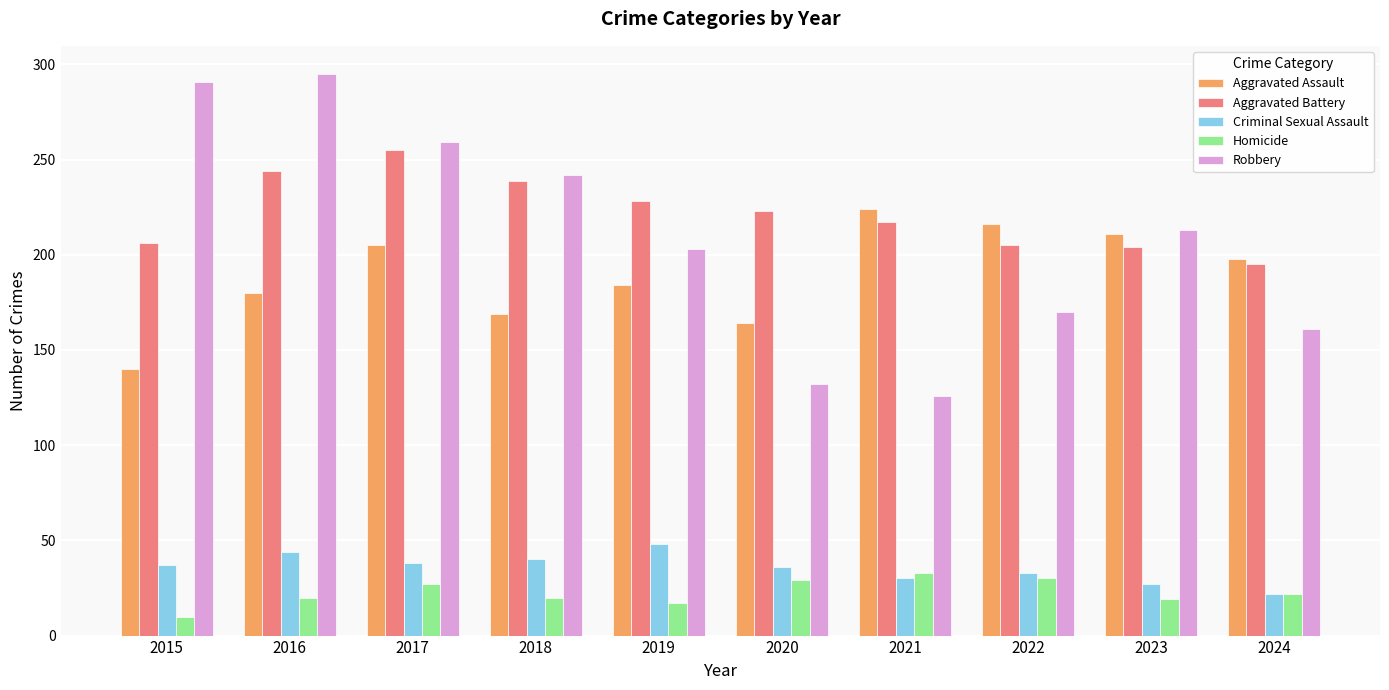

Which series has the largest total across all categories?

Aggravated Battery